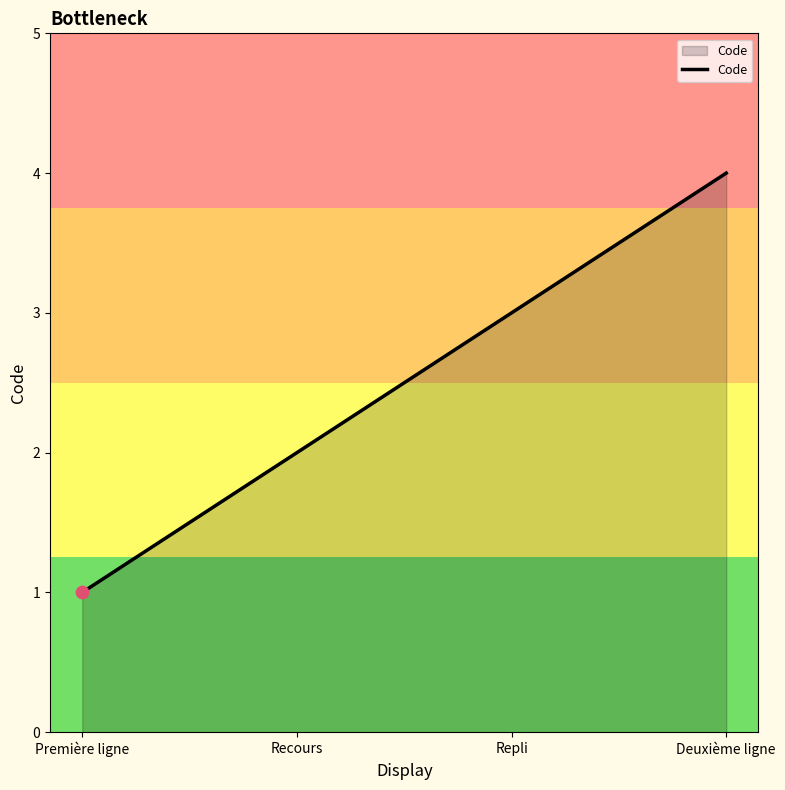

Approximately how many times larger is the value at Recours compared to Deuxième ligne?

0.5